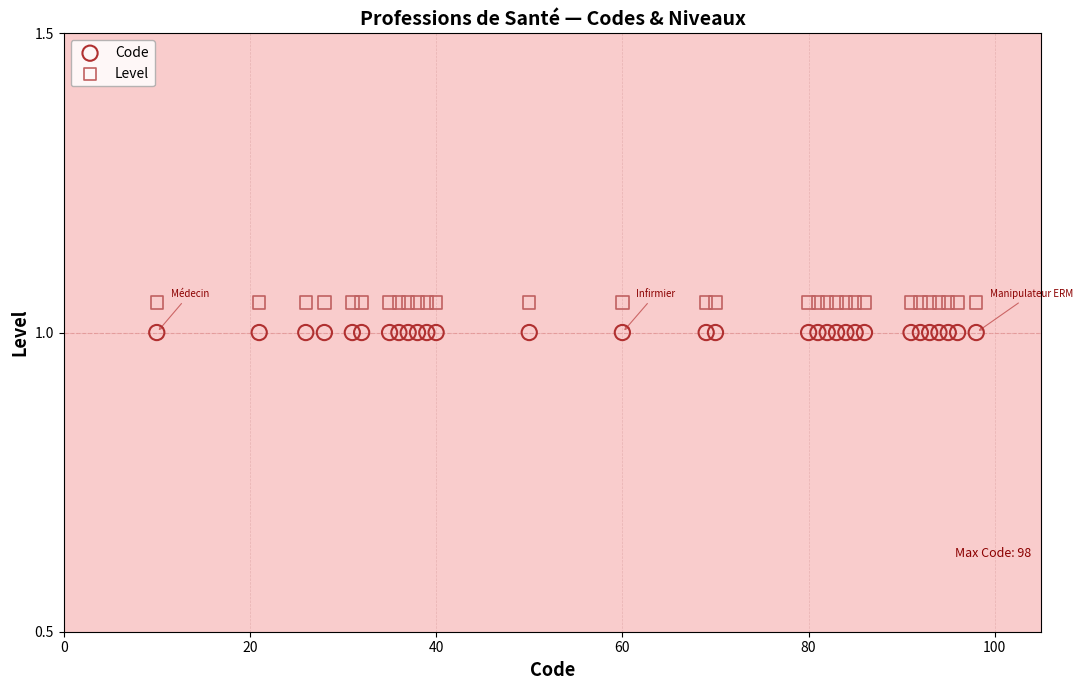

Which series reaches the maximum Y coordinate?

Level